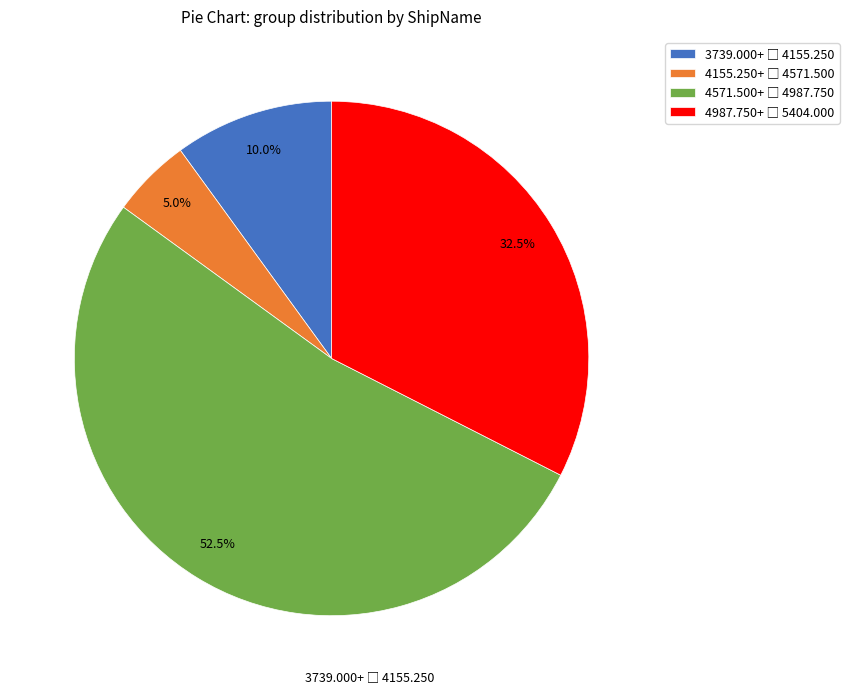

Is there a majority slice in this chart?

Yes